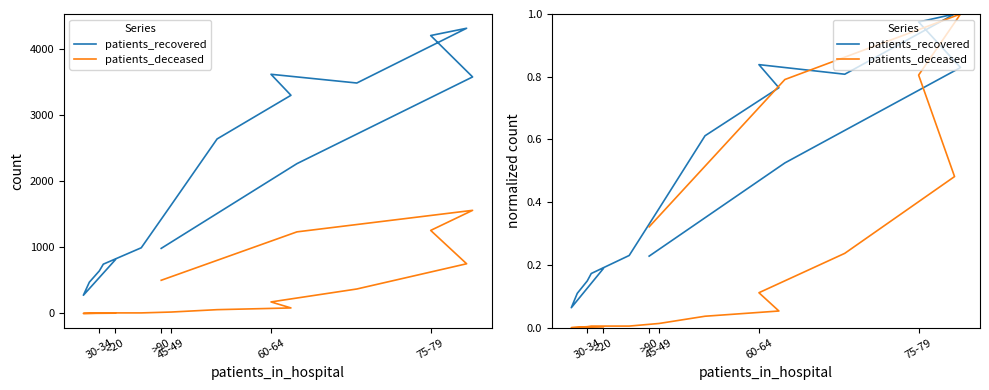

True or false: patients_deceased and patients_recovered intersect in this chart.

True